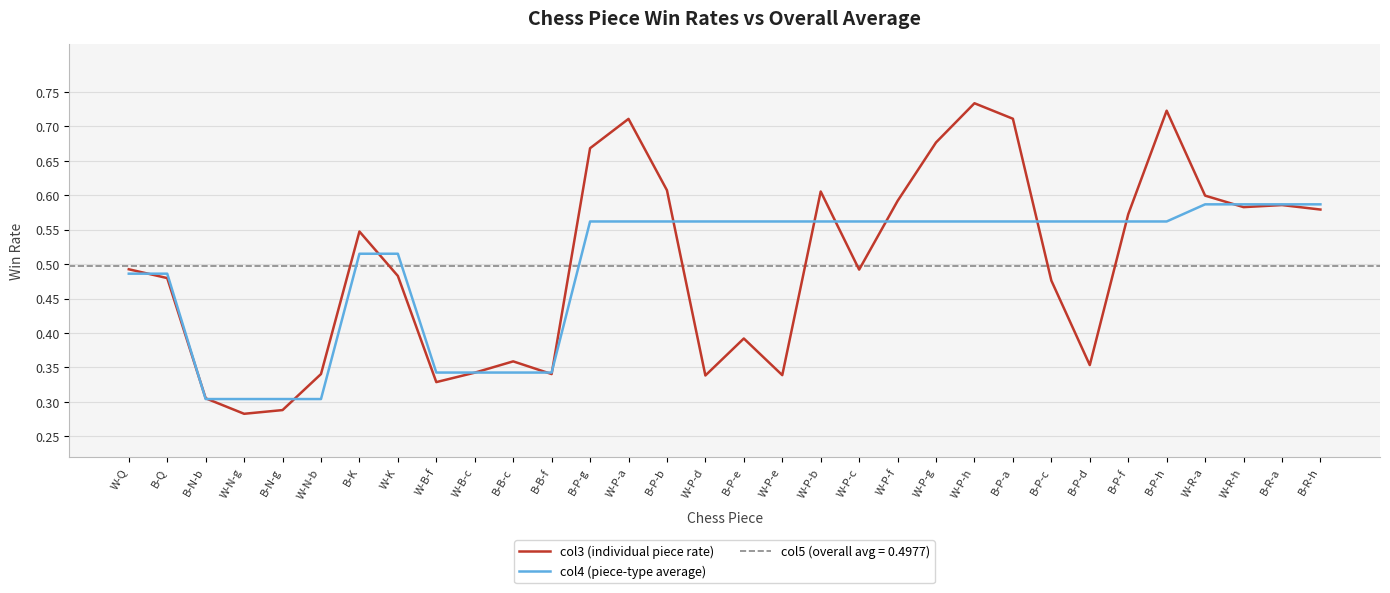

What is the average value of the col4 (piece-type average) series?

0.5